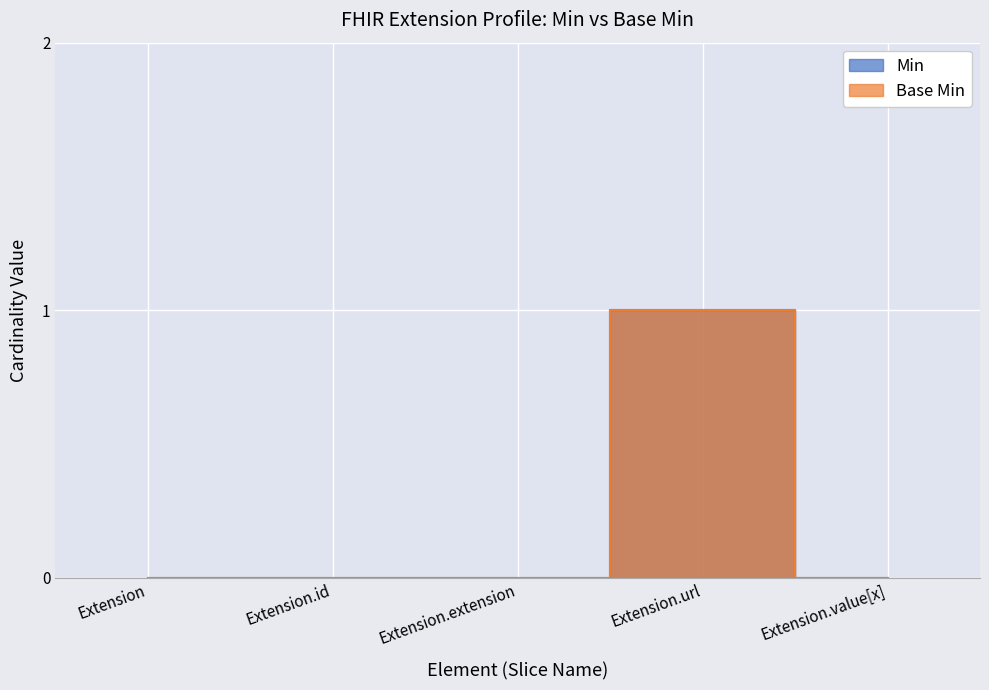

The value of Base Min at Extension.extension is -1. True or false?

False